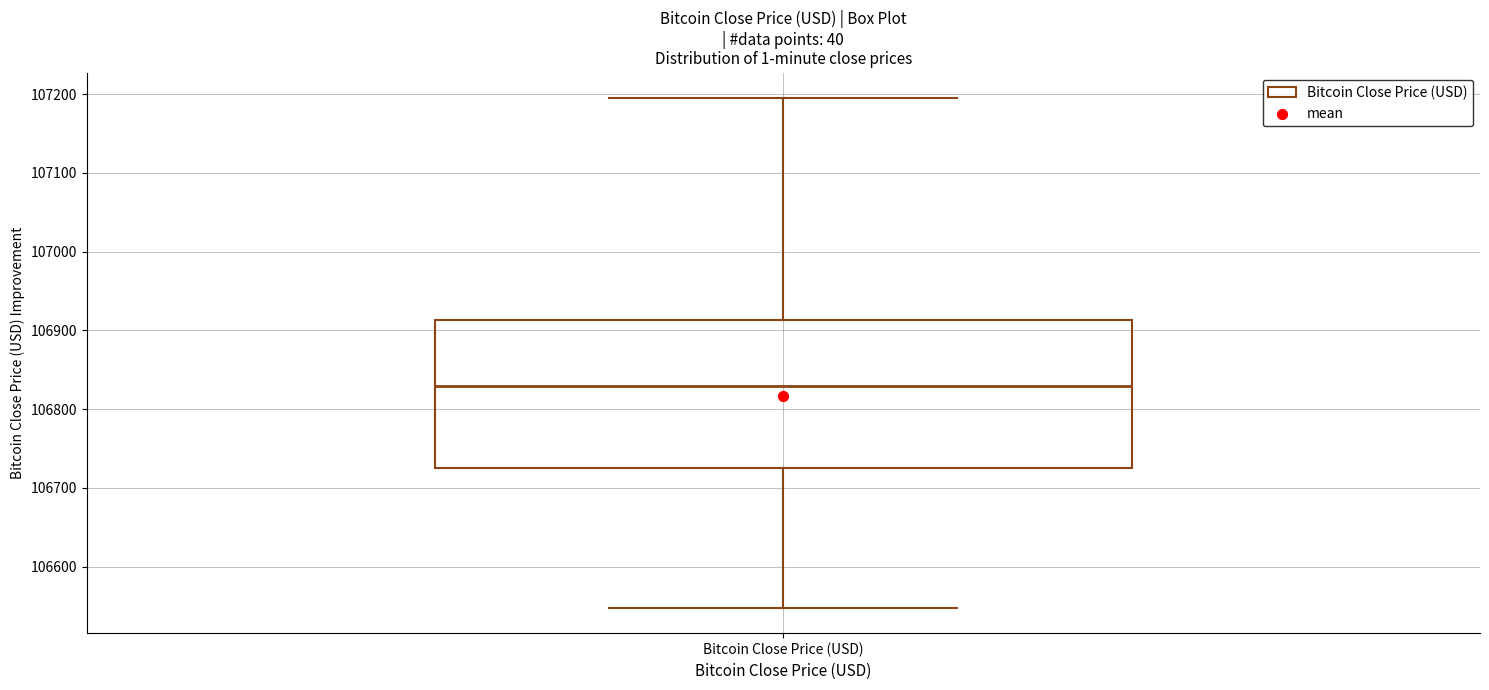

Where does the median line of the box for Bitcoin Close Price (USD) sit on the y-axis? The values are not printed on the chart, so give them approximately, as read against the axis.

106830